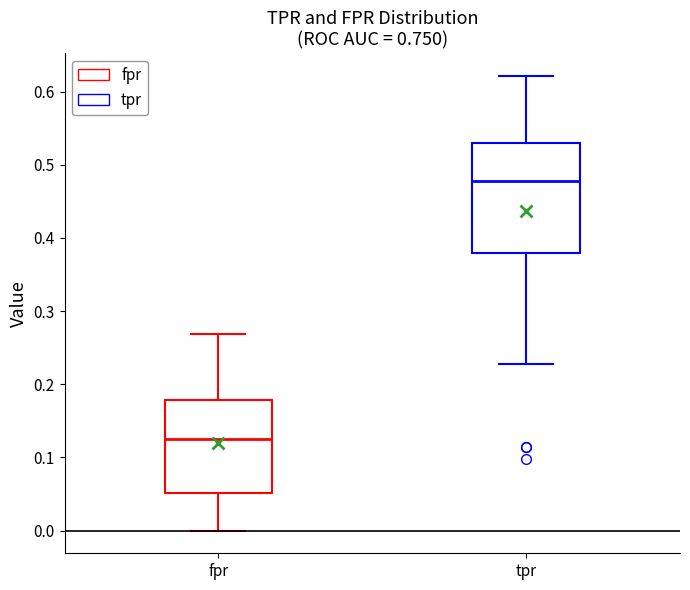

Reading left to right, transcribe this box plot: for each box, give where its median line is, the range the box spans, and where its two whiskers end, as read against the y-axis. The values are not printed on the chart, so give them approximately, as read against the axis.

fpr: median 0.13, box 0.05 to 0.18, whiskers 0.00 to 0.27
tpr: median 0.48, box 0.38 to 0.53, whiskers 0.23 to 0.62